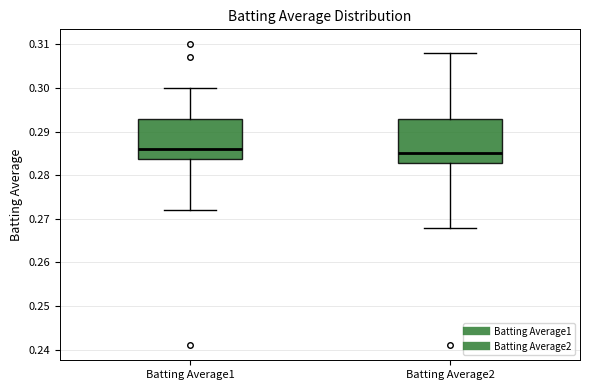

Reading left to right, read every box against the y-axis: the position of its median line, the range the box covers, and the ends of its whiskers. The values are not printed on the chart, so give them approximately, as read against the axis.

Batting Average1: median 0.286, box 0.284 to 0.293, whiskers 0.272 to 0.300
Batting Average2: median 0.285, box 0.283 to 0.293, whiskers 0.268 to 0.308